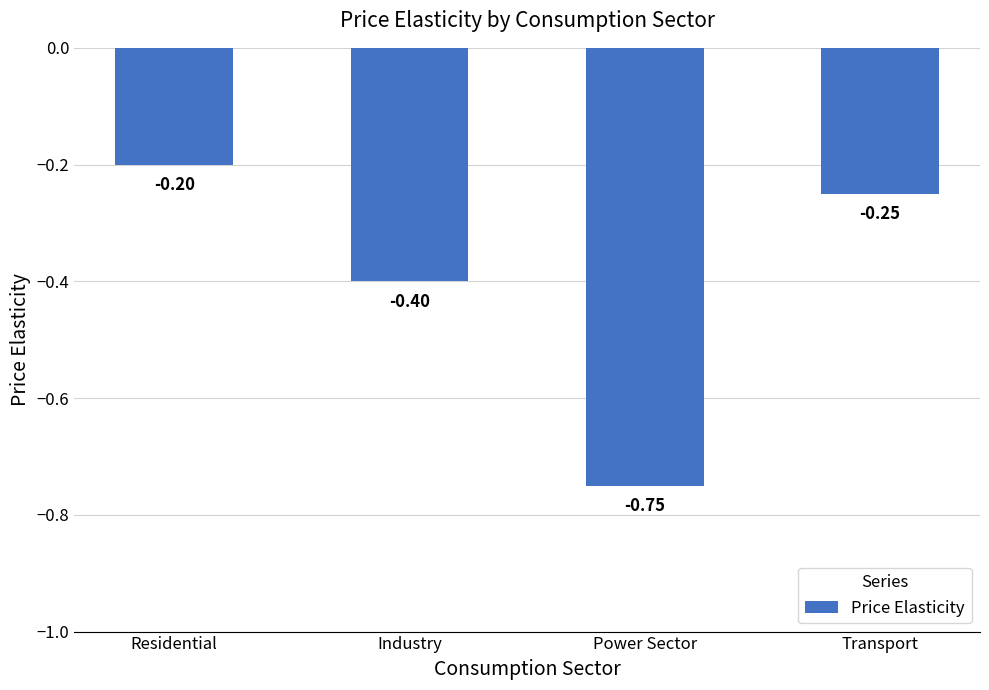

Which label corresponds to the smallest value in the chart?

Power Sector